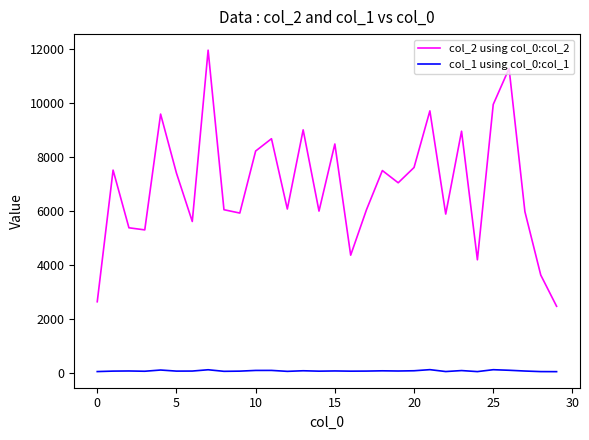

Which series has the largest total across all categories?

col_2 using col_0:col_2